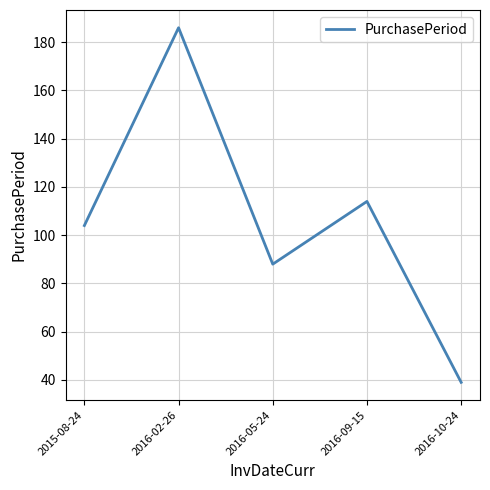

True or false: the data has more than 1 interior local peaks.

True